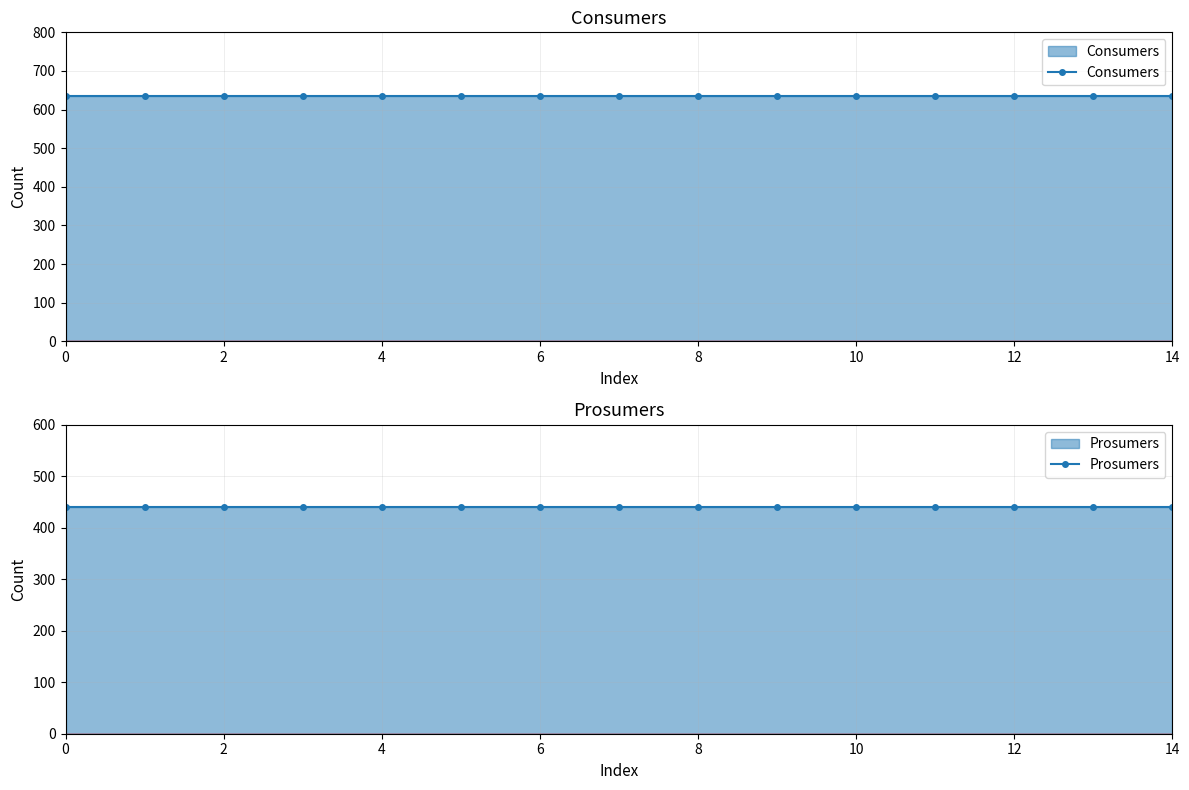

What are all the series names shown in the legend?

Consumers, Prosumers